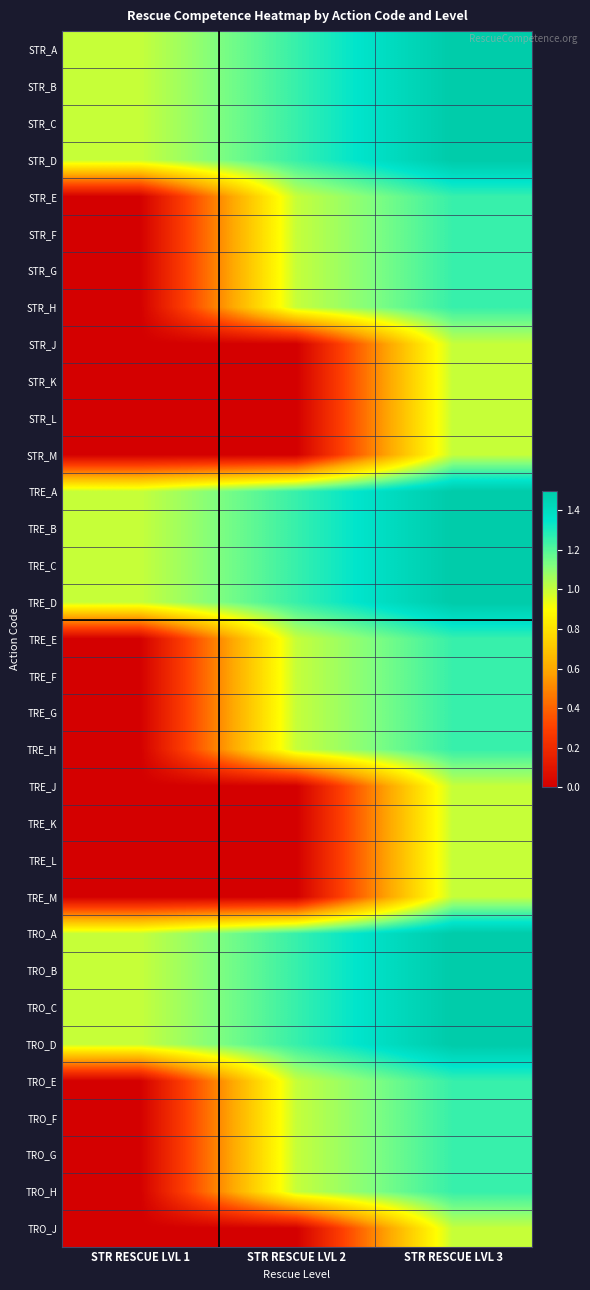

Which label corresponds to the largest value in the chart?

STR RESCUE LVL 3